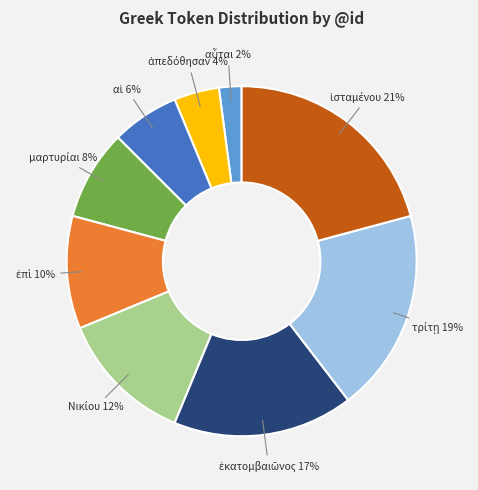

To the nearest percent, what is the average slice percentage?

11%